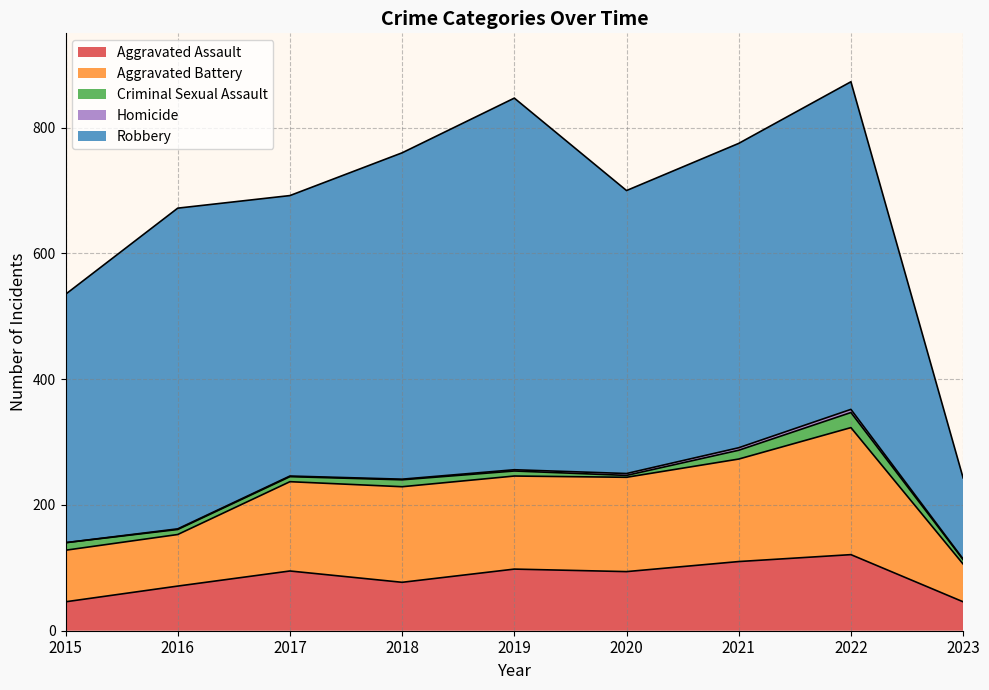

Reading left to right, what are all the values shown in this chart?

Aggravated Assault: 46	71	95	77	98	94	110	121	46
Aggravated Battery: 82	82	142	152	148	150	163	202	60
Criminal Sexual Assault: 12	8	8	11	8	3	14	24	7
Homicide: 0	1	1	1	2	3	4	5	1
Robbery: 395	510	446	519	591	450	484	521	129